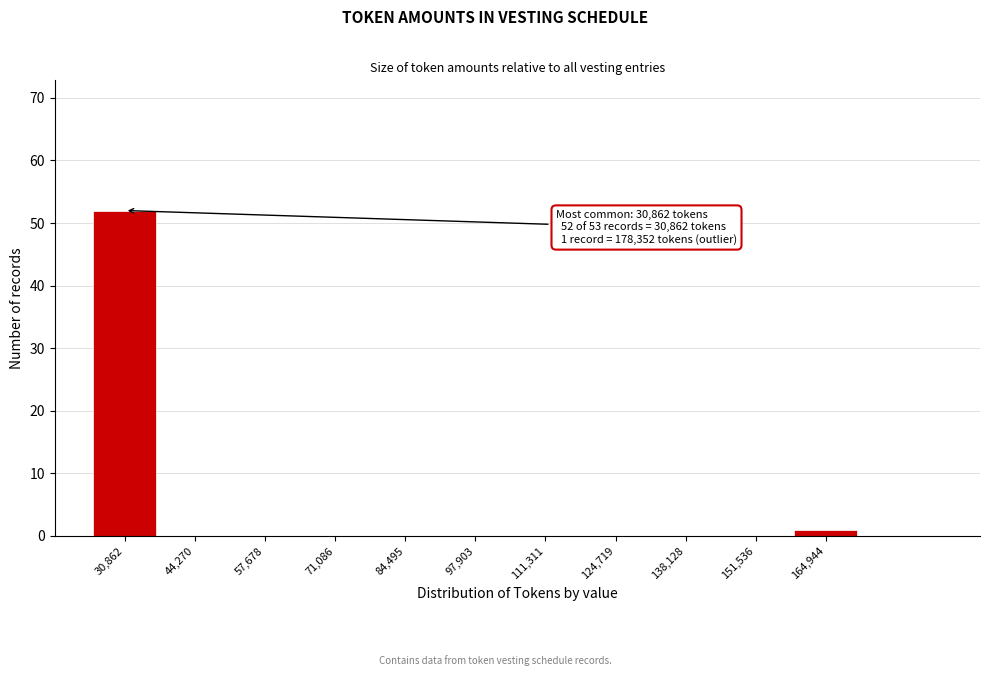

Reading left to right, what are all the values shown in this chart?

30,862=52	44,270=0	57,678=0	71,086=0	84,495=0	97,903=0	111,311=0	124,719=0	138,128=0	151,536=0	164,944=1